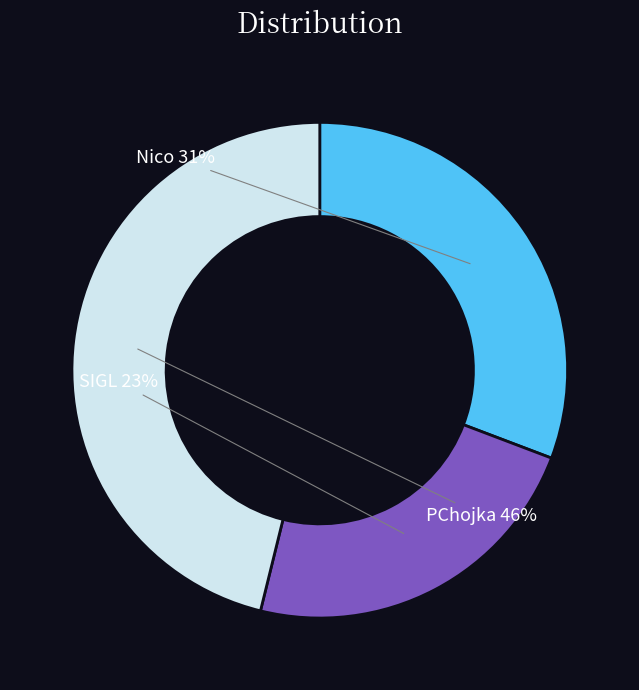

Is SIGL the majority of the pie?

No